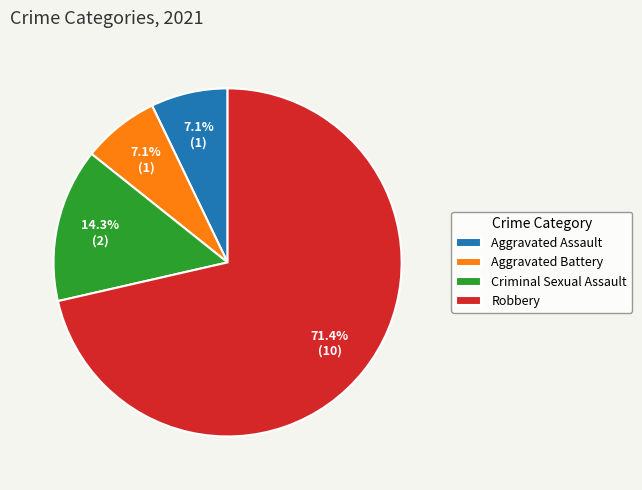

To the nearest percent, what percentage of the pie is Robbery?

71%